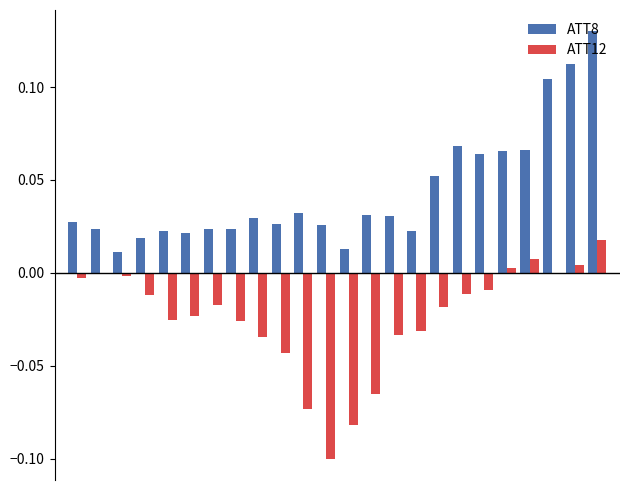

Which series has the largest total across all categories?

ATT8